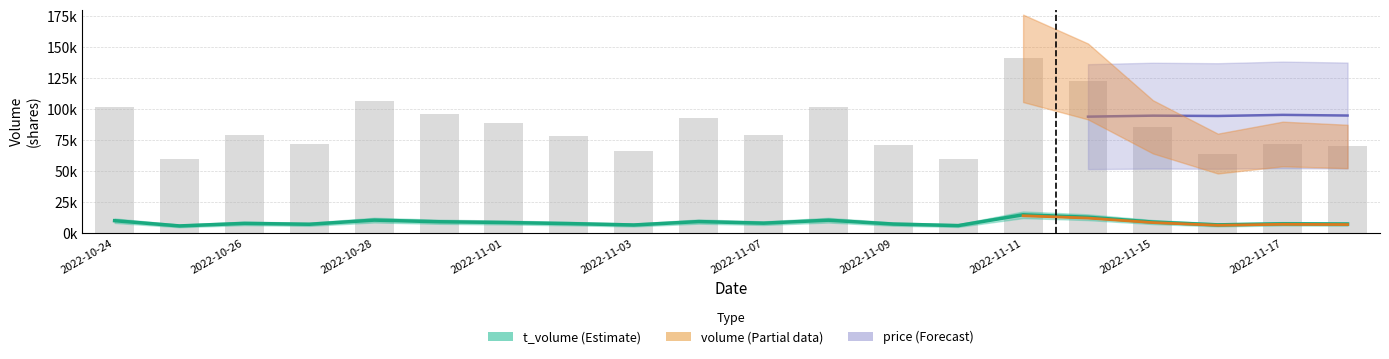

What is the difference between the second highest and second lowest values in the volume series?

62387